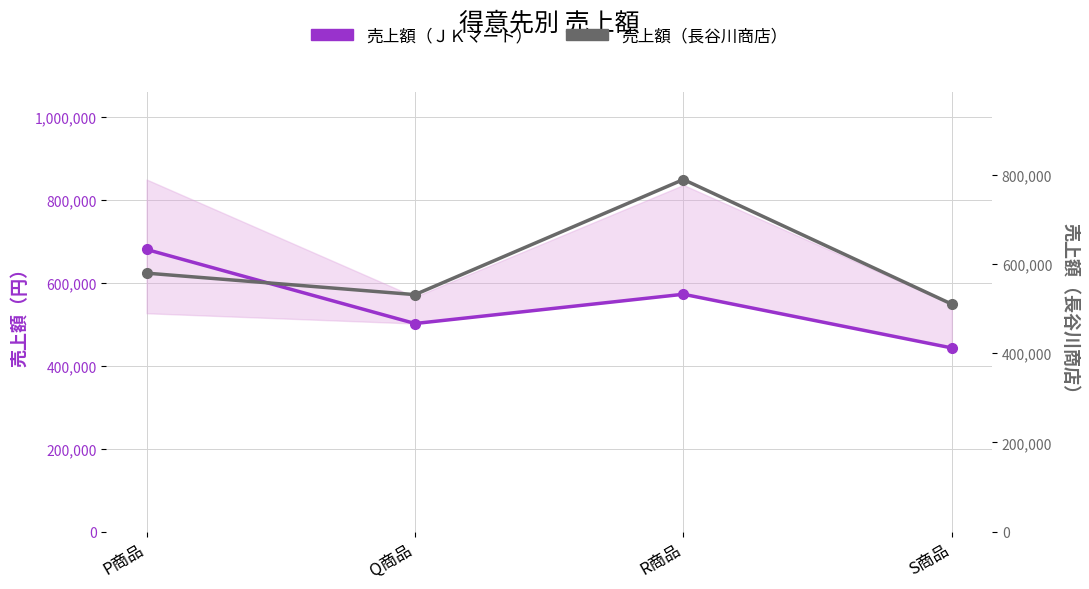

What is the sum of the 売上額（ＪＫマート） values at Q商品 and R商品?

1075010